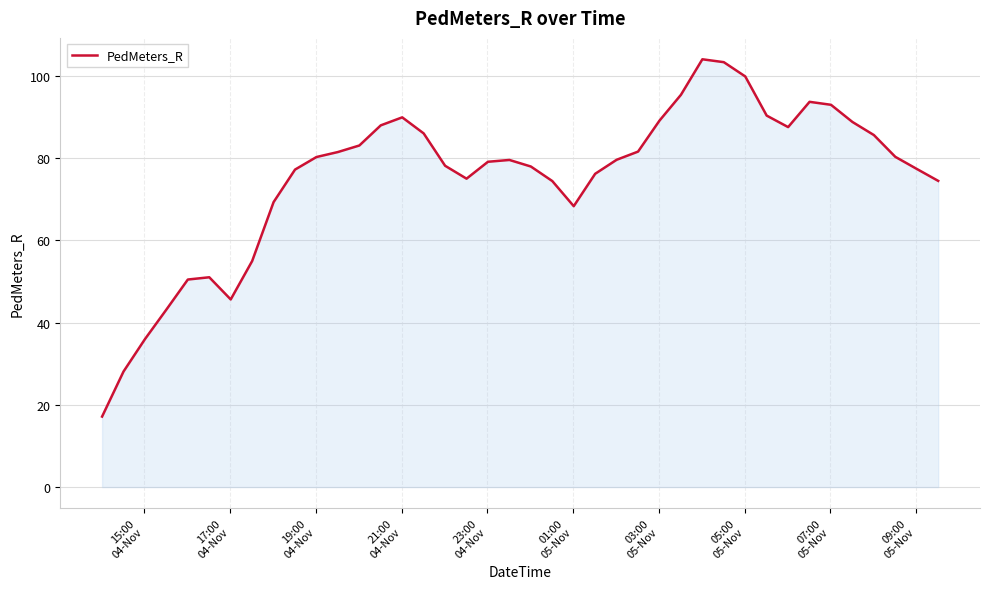

What is the smallest value displayed?

17.1